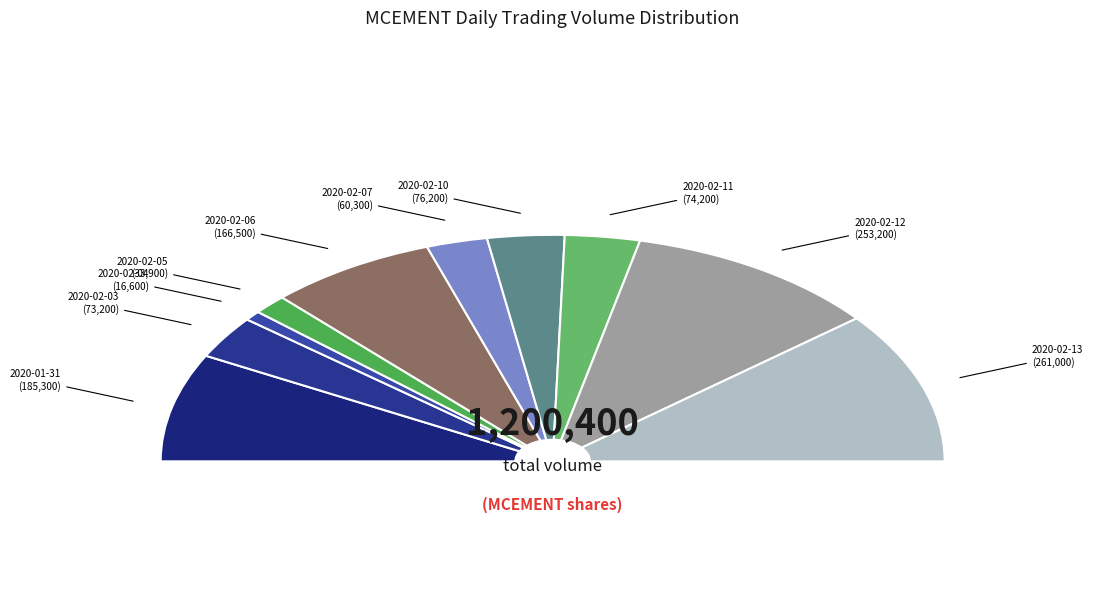

To the nearest percent, what is the average slice percentage?

10%